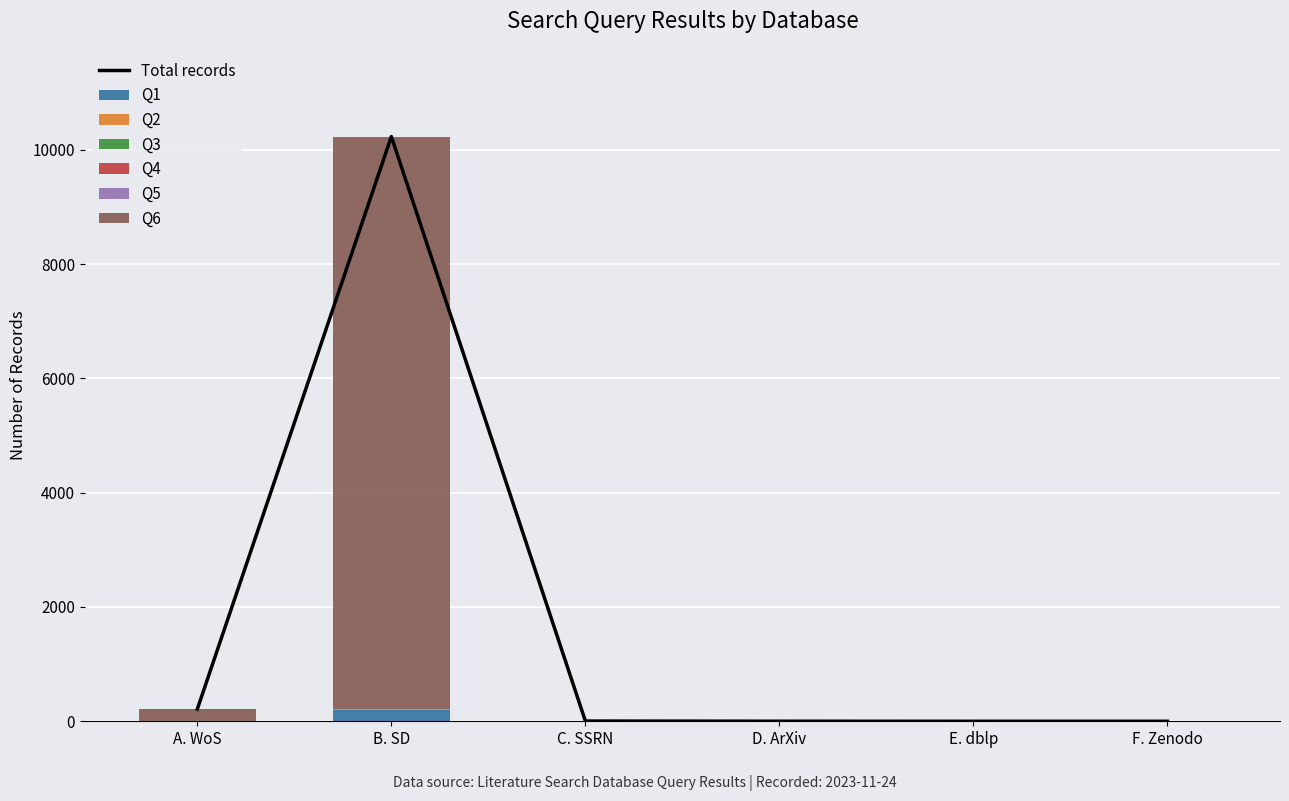

What is the difference between the maximum and minimum values in the Q6 series?

10010